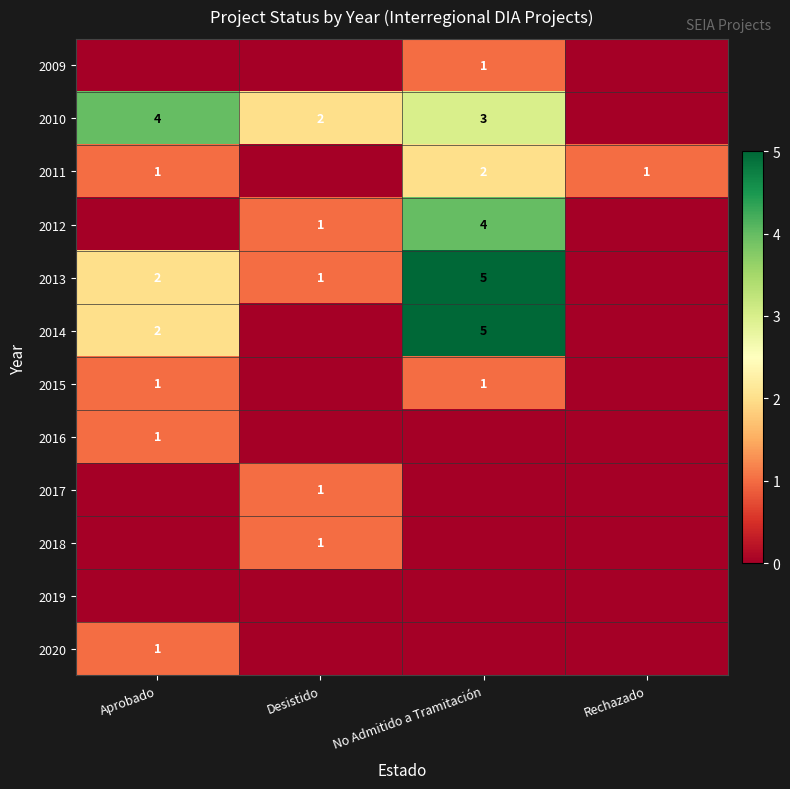

What is the sum of the 2011 values at Rechazado and No Admitido a Tramitación?

3